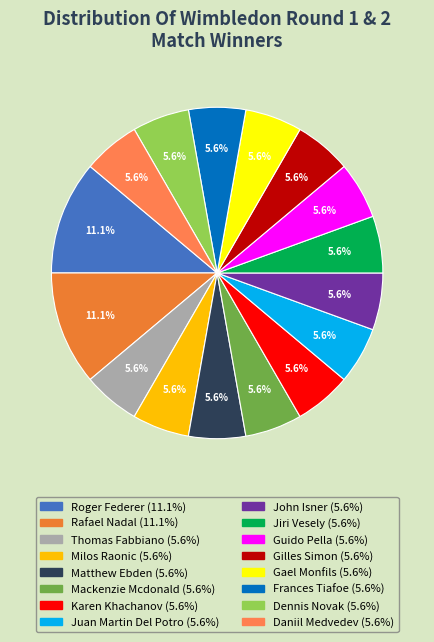

Which category has the smallest portion of the pie?

Gilles Simon